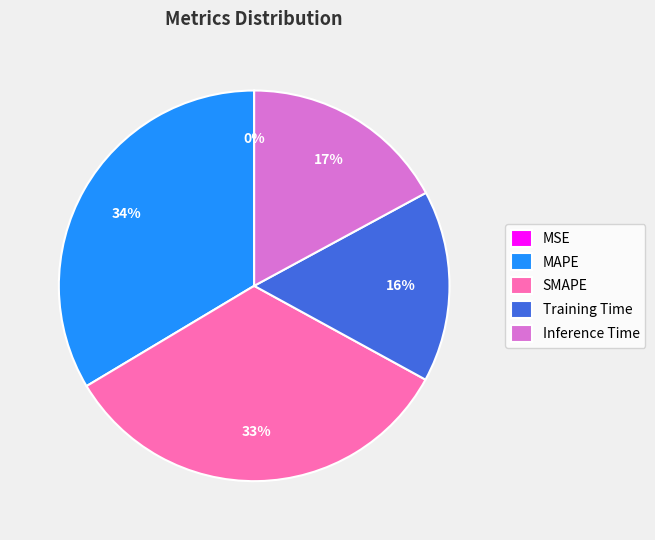

To the nearest percent, what percentage of the pie is MAPE?

34%